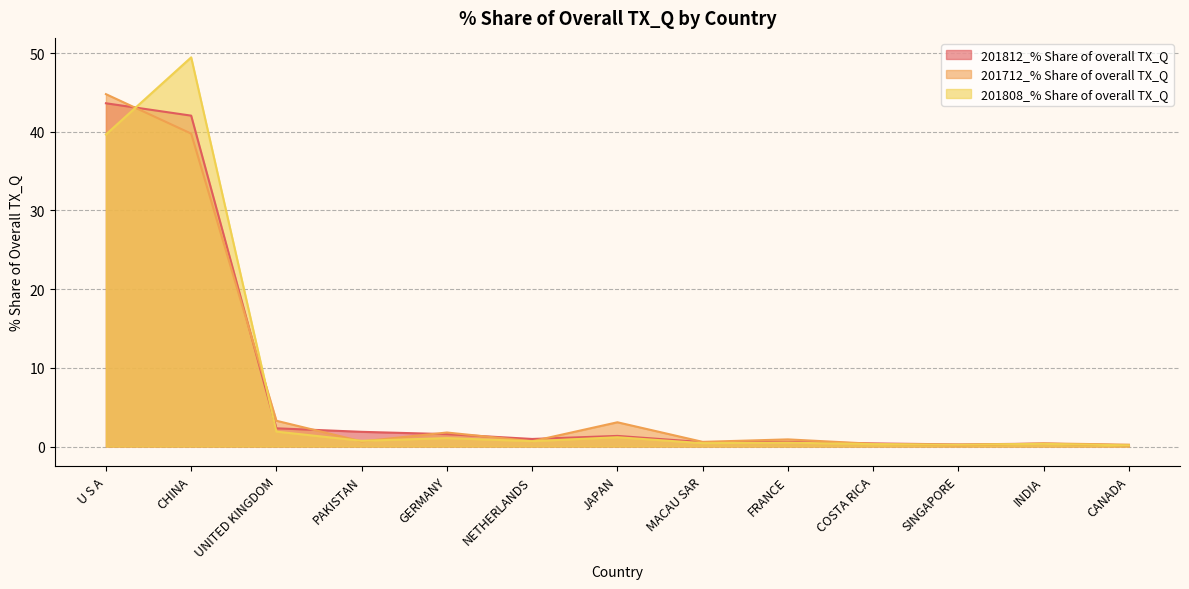

What is the average value of the 201712_% Share of overall TX_Q series?

7.4